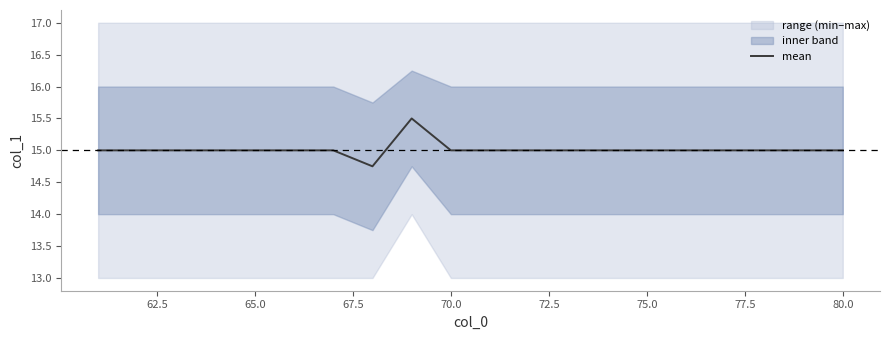

The chart shows a value of 26.2 at 80.0. True or false?

False